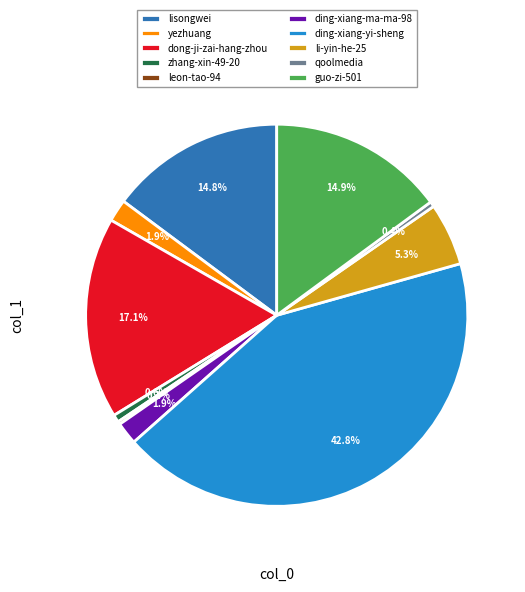

To the nearest percent, what portion does ding-xiang-ma-ma-98 represent?

2%